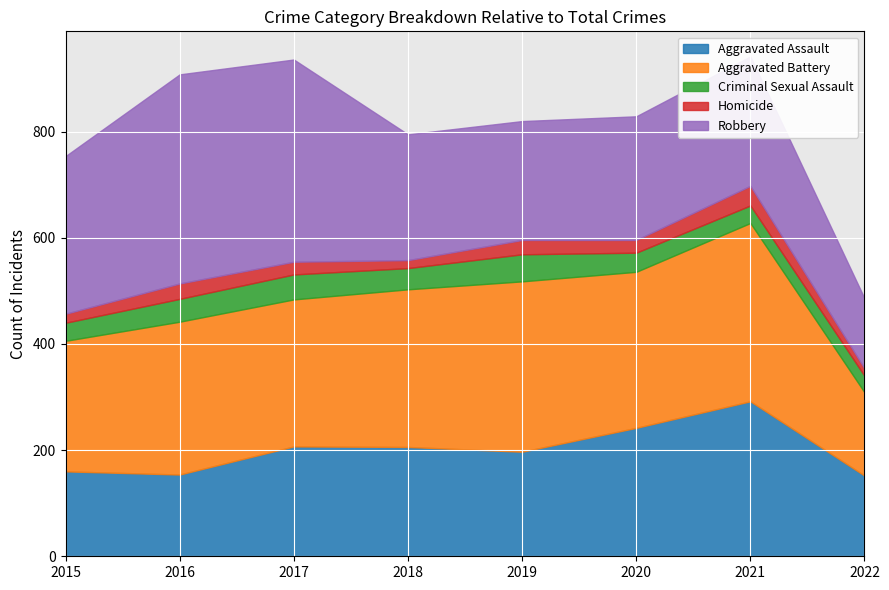

Is it true that Aggravated Battery equals 159 at 2015?

False